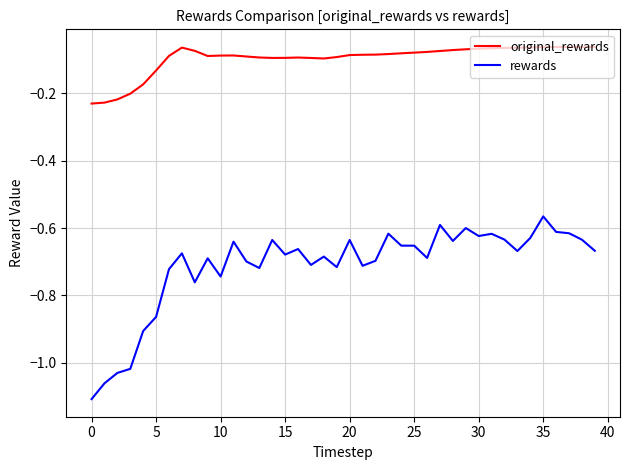

Rank the series by their maximum value, from lowest to highest.

rewards, original_rewards